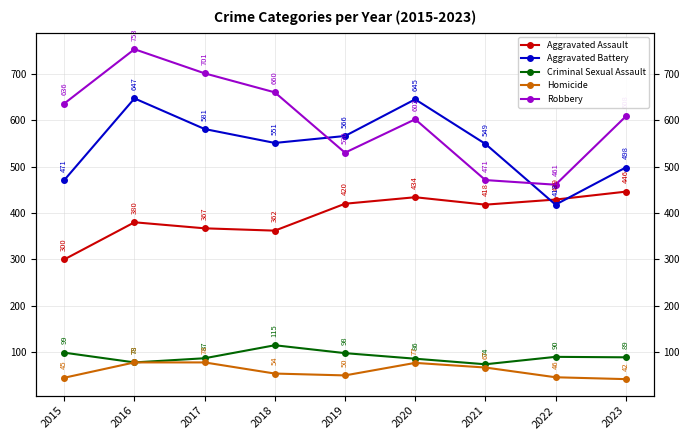

How many interior local peaks does the Aggravated Battery series have?

2